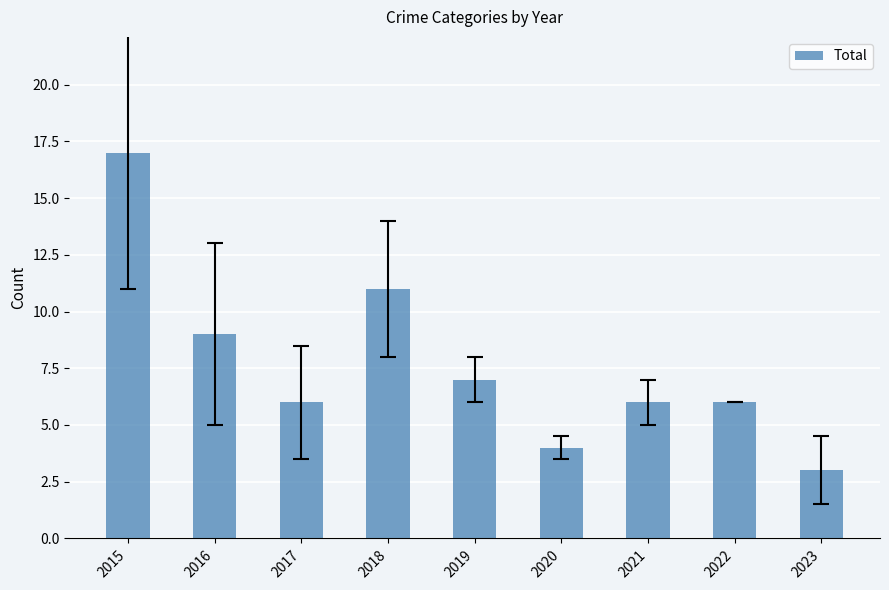

Which has a higher value, 2015 or 2018?

2015